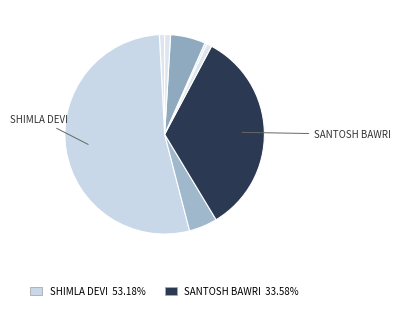

Count the number of slices in the pie.

8